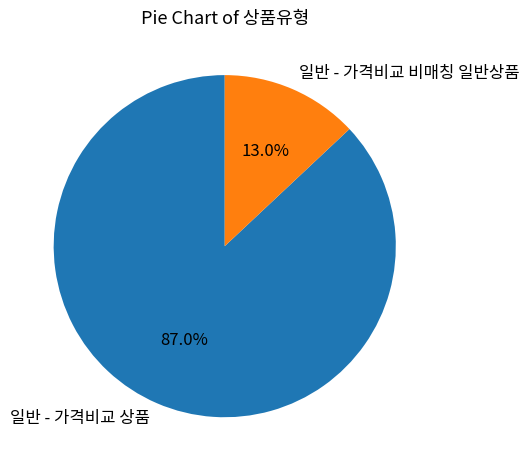

True or false: 일반 - 가격비교 상품 accounts for 87% of the total.

True